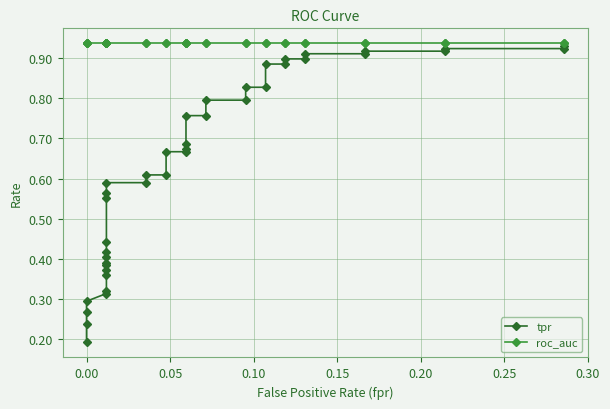

What is the greatest value displayed?

0.9